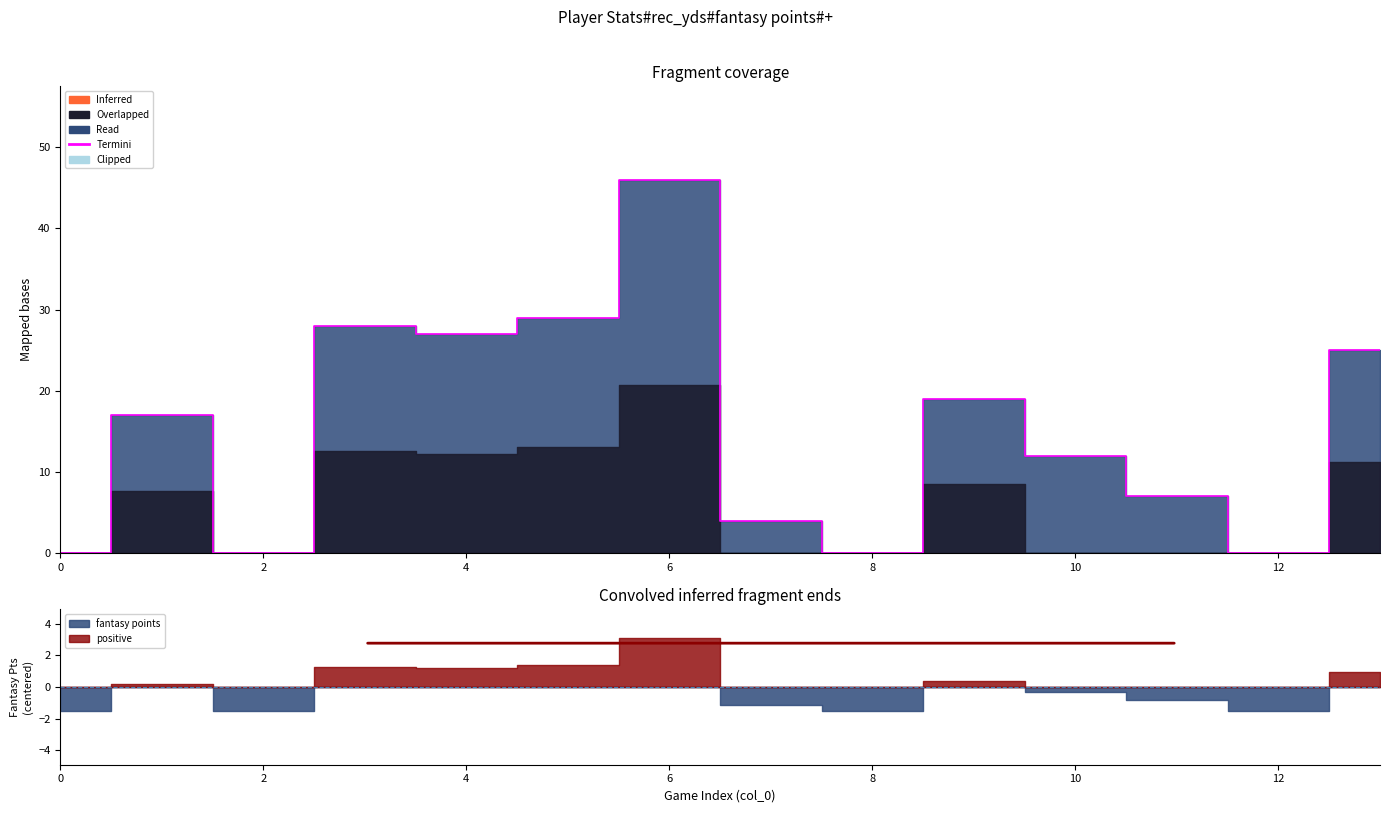

What is the ratio of the value at 9 to the value at 10?

0.7